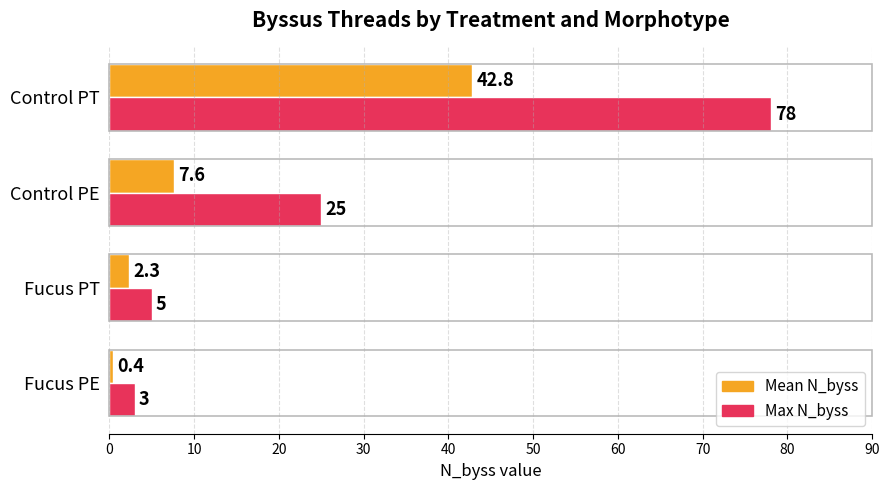

List the labels in order of Mean N_byss value, smallest first.

Fucus PE, Fucus PT, Control PE, Control PT